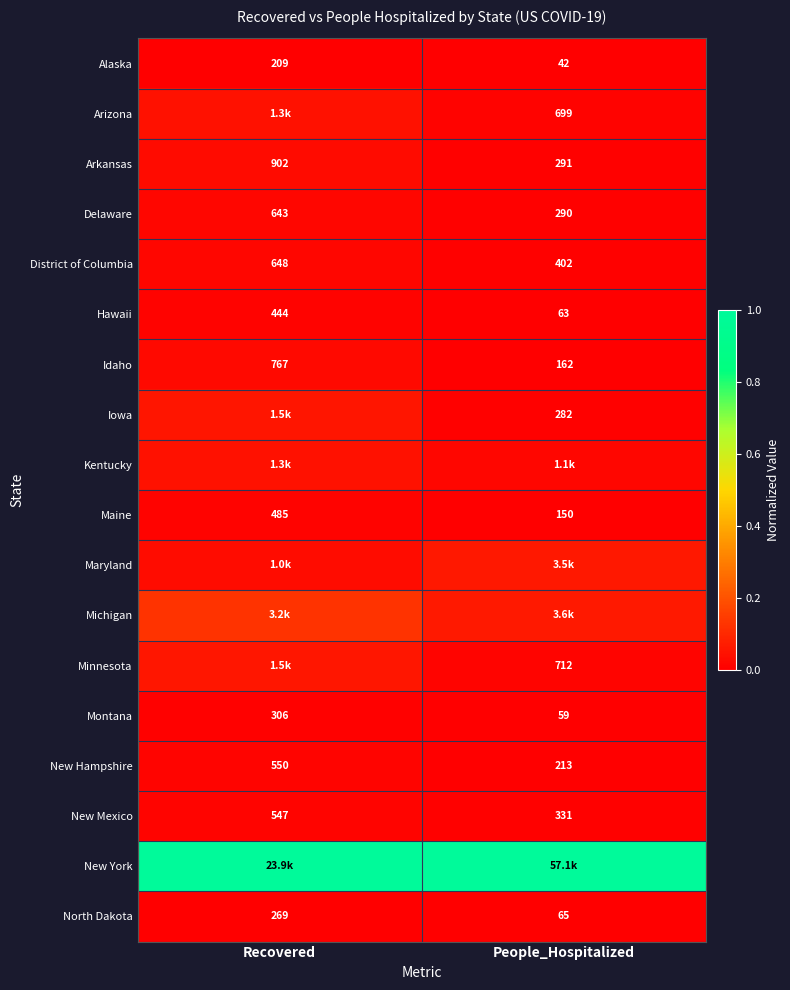

Which category has the highest value in the Delaware series?

Recovered